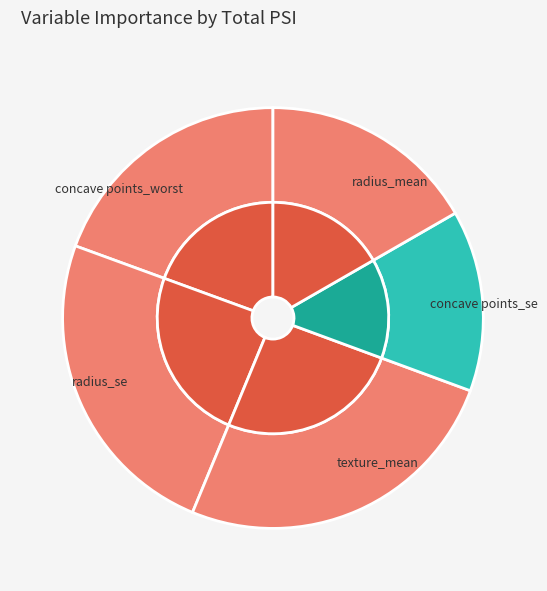

Is it true that radius_se is 24% of the pie?

True